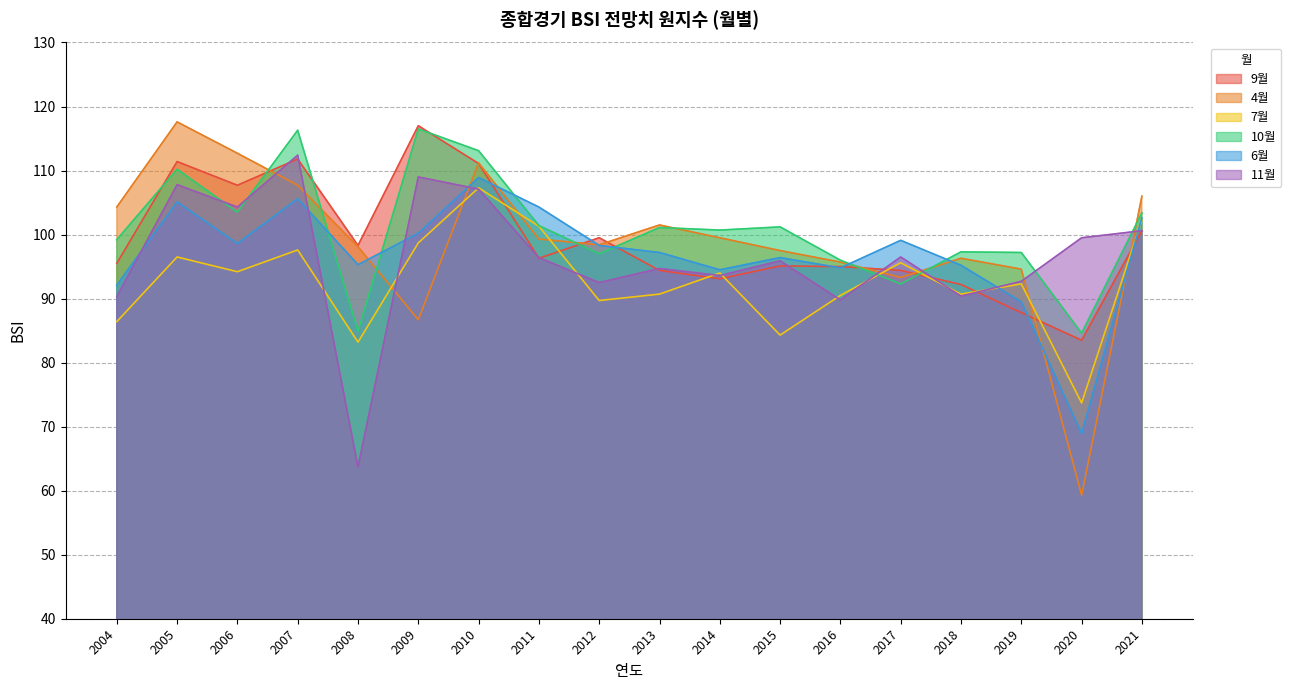

Which series changed the most between 2010 and 2019?

9월